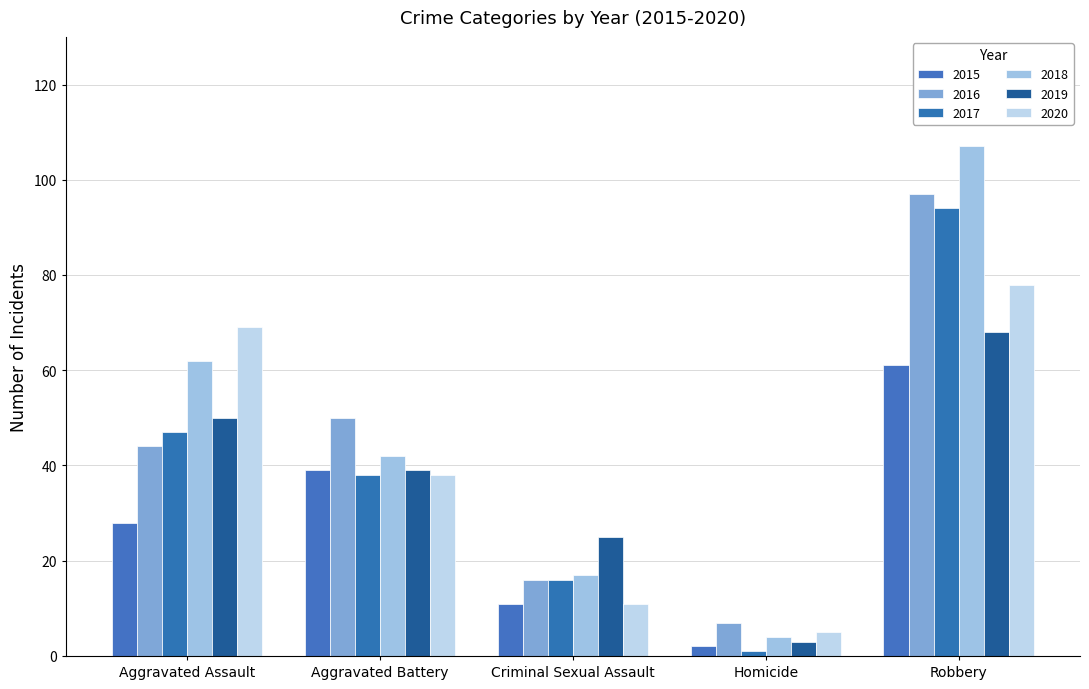

Does the chart contain stacked bars?

No